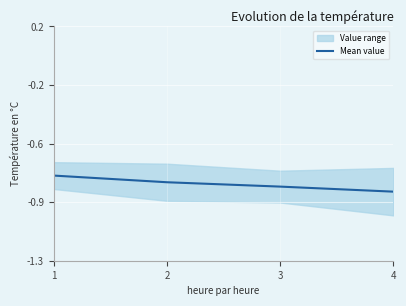

What is the sum of all values?

-3.2